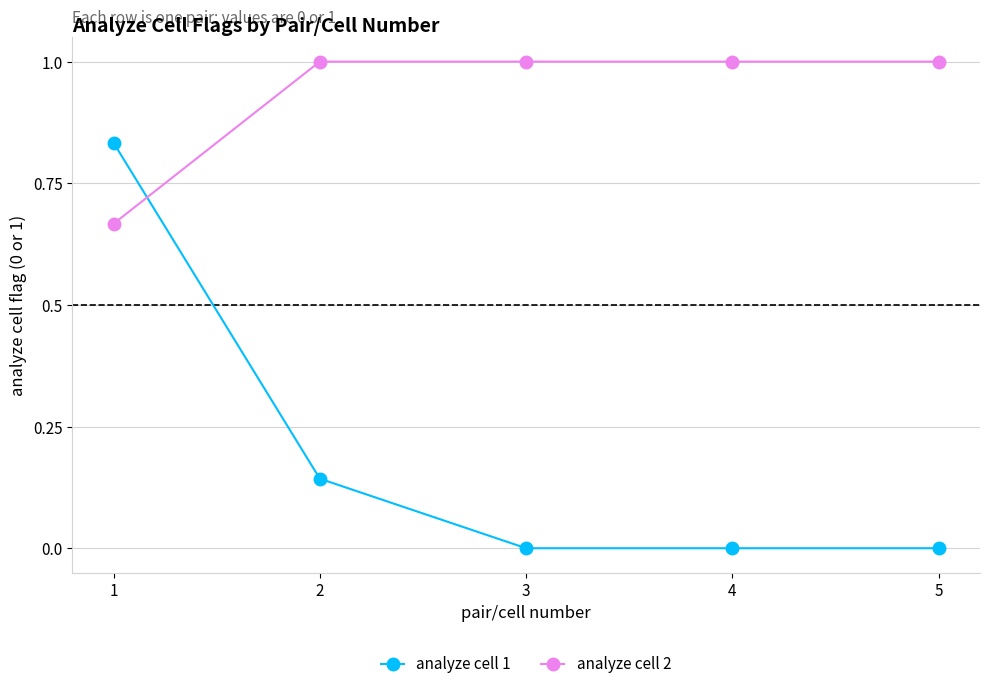

Which series changed the most between 2 and 3?

analyze cell 1